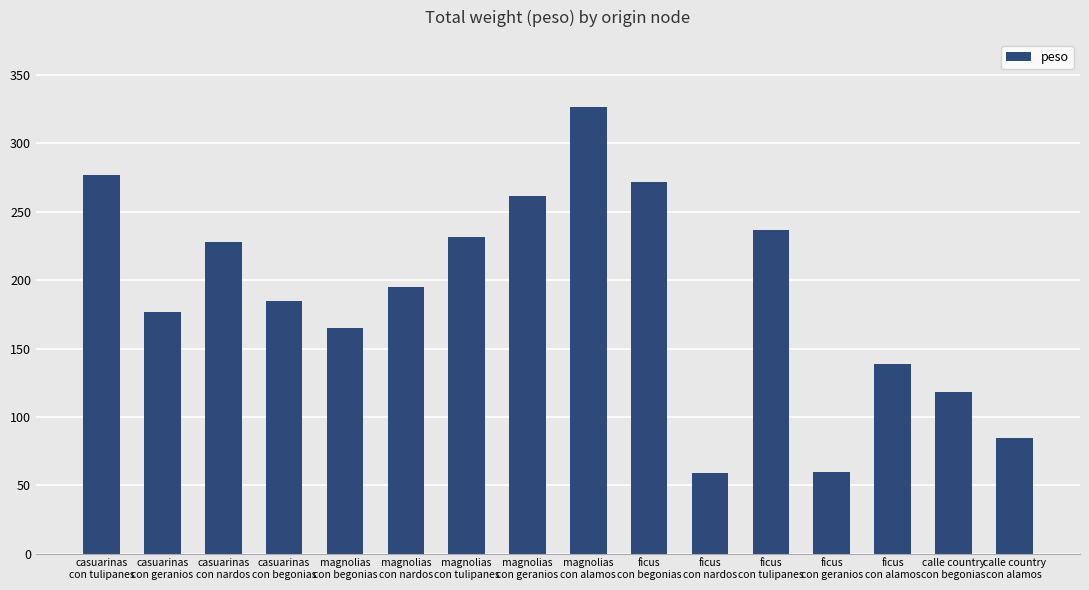

The chart shows a value of 202.9 at ficus
con alamos. True or false?

False